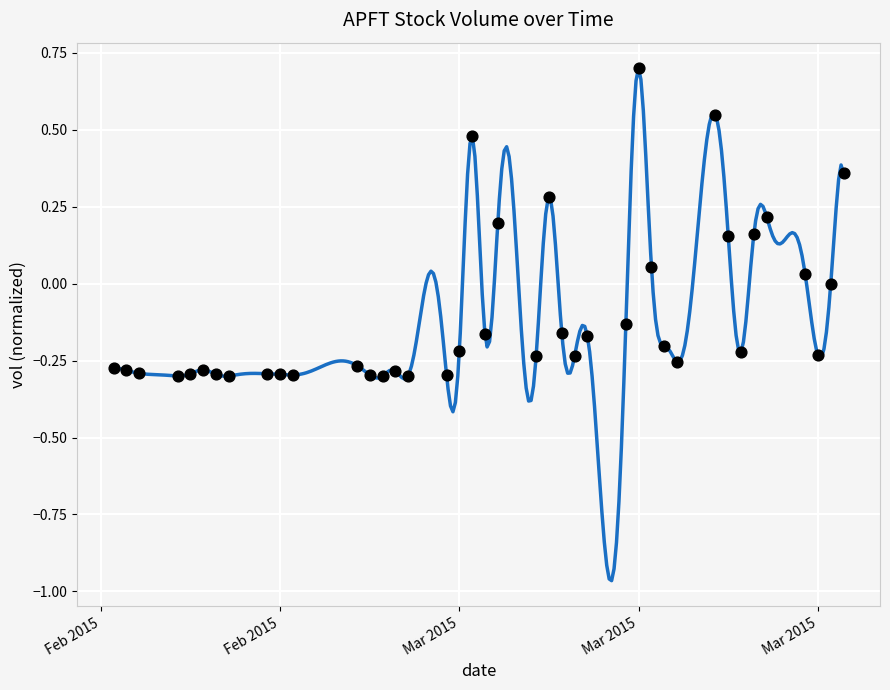

What is the range of X values (max minus min)?

57.0